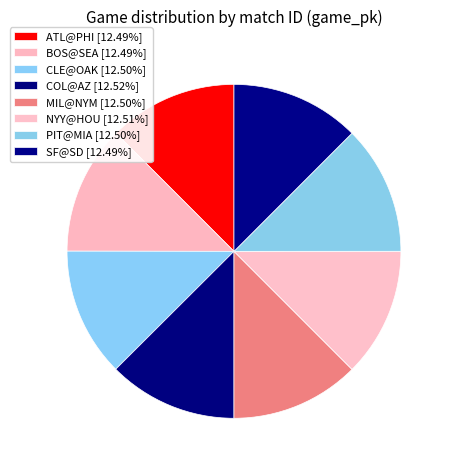

Count the number of slices in the pie.

8